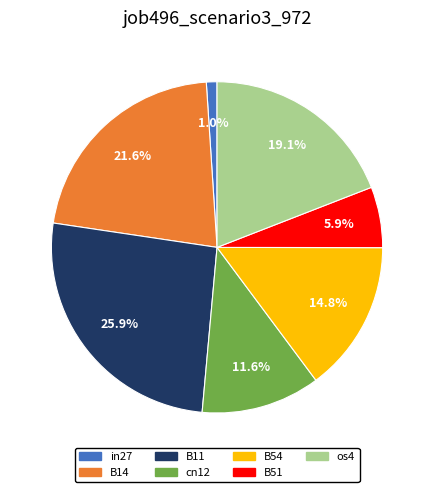

How many segments does this pie chart have?

7